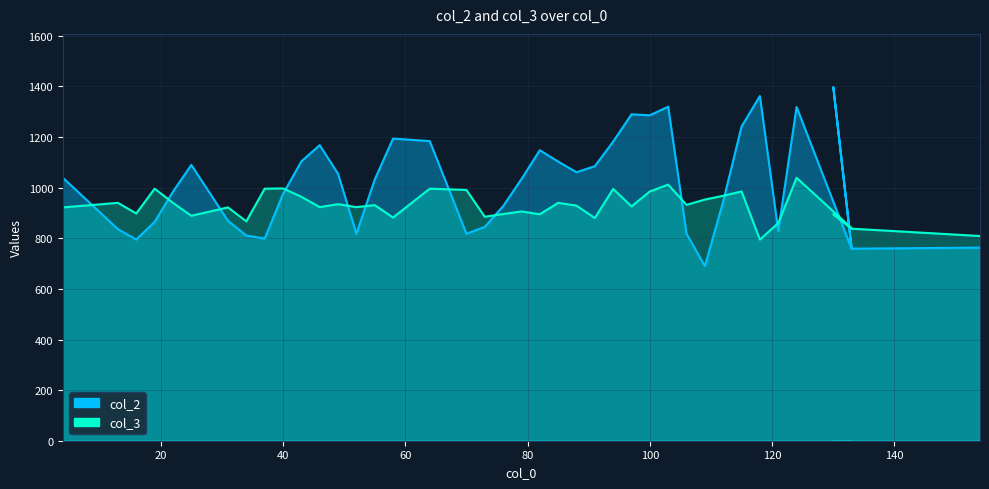

At how many categories does at least one series exceed 1167?

11